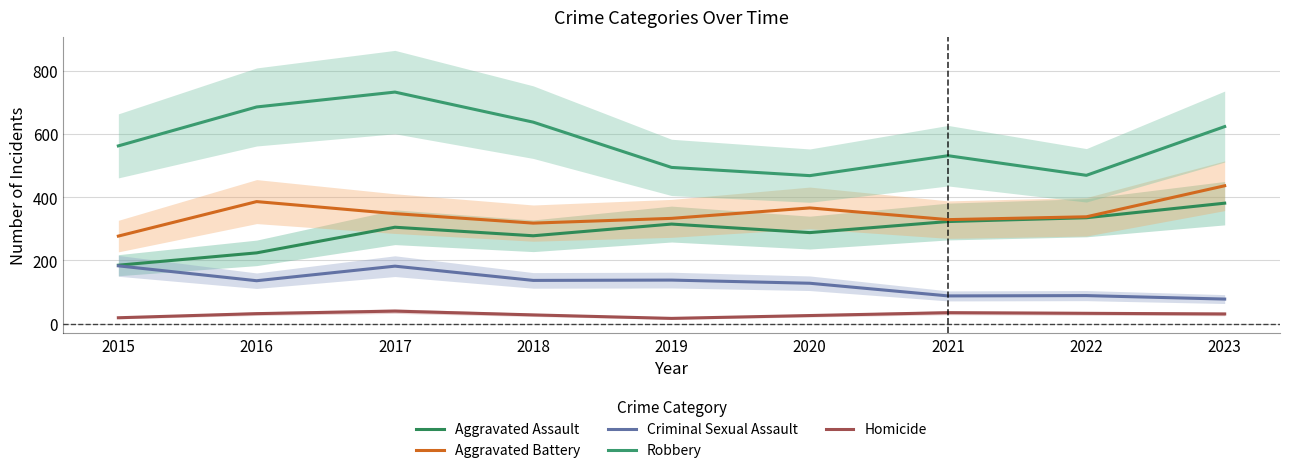

What are all the series names shown in the legend?

Aggravated Assault, Aggravated Battery, Criminal Sexual Assault, Robbery, Homicide